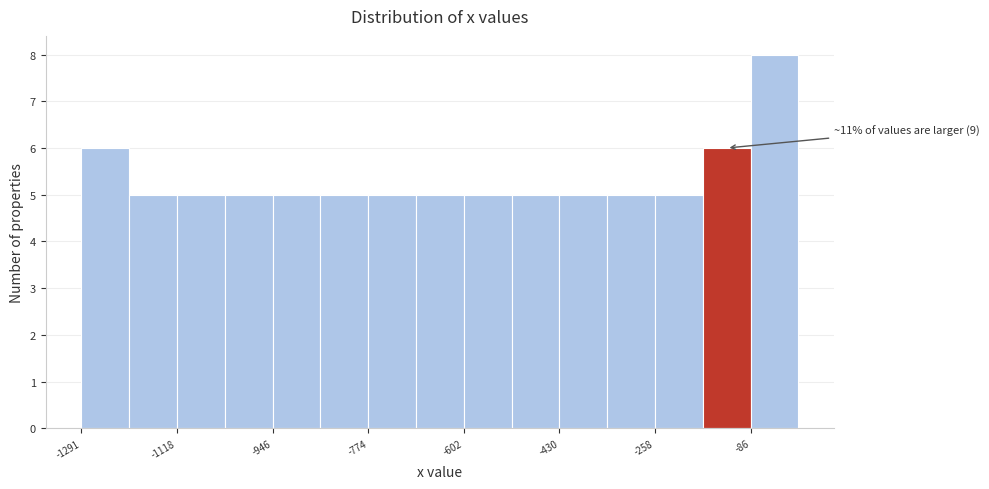

Which range on the x-axis has the tallest bar?

-80 to 0